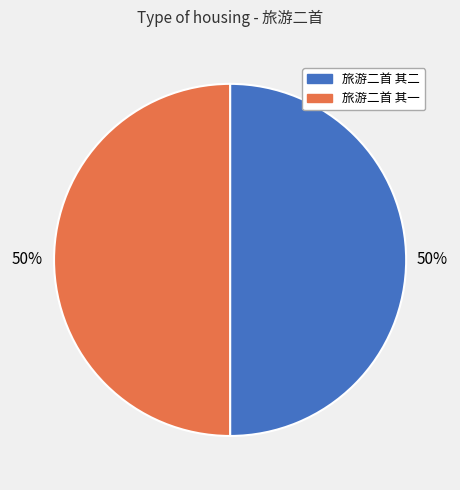

Combined, do 旅游二首 其一 and 旅游二首 其二 account for over 50%?

Yes